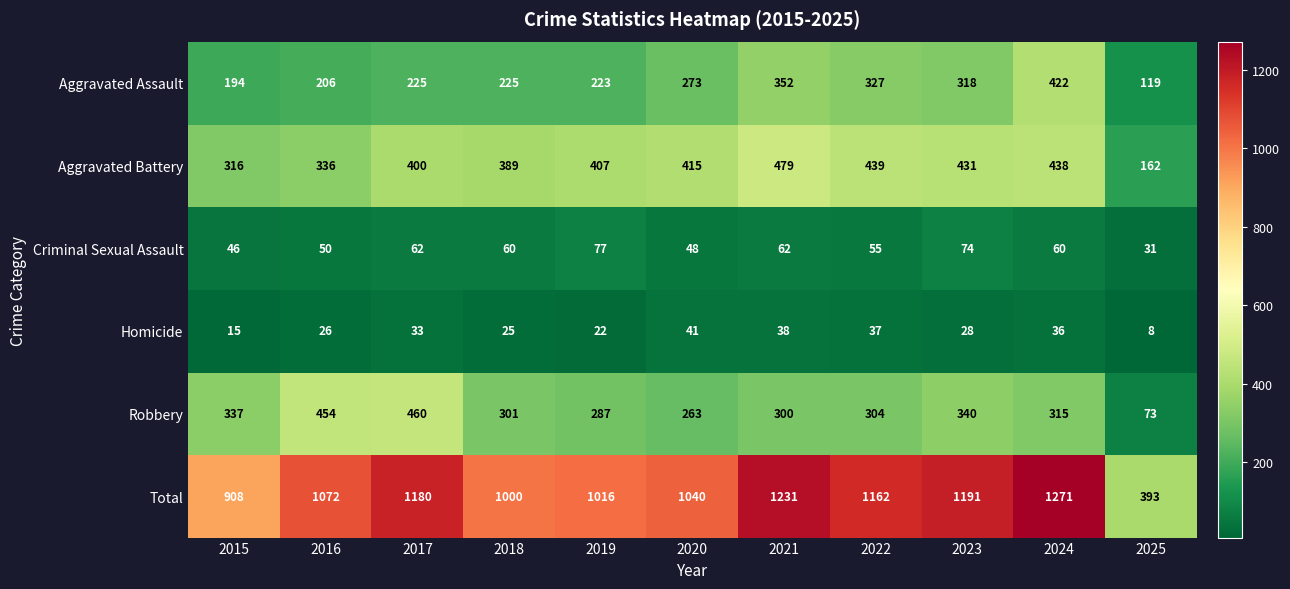

What is the difference between the maximum and minimum values in the Robbery series?

387